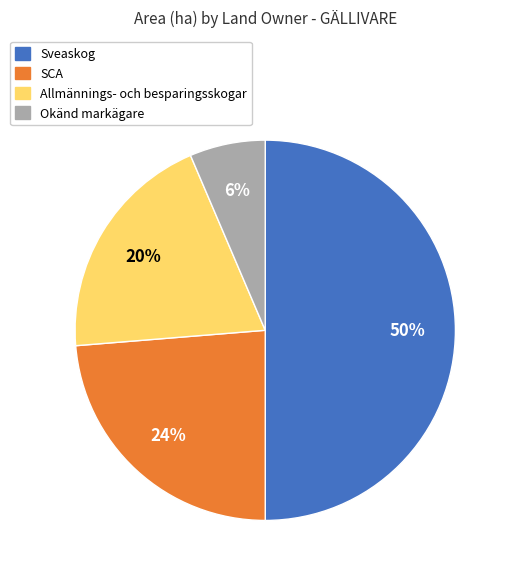

To the nearest percent, what is the difference between the largest and smallest slice percentages?

44%